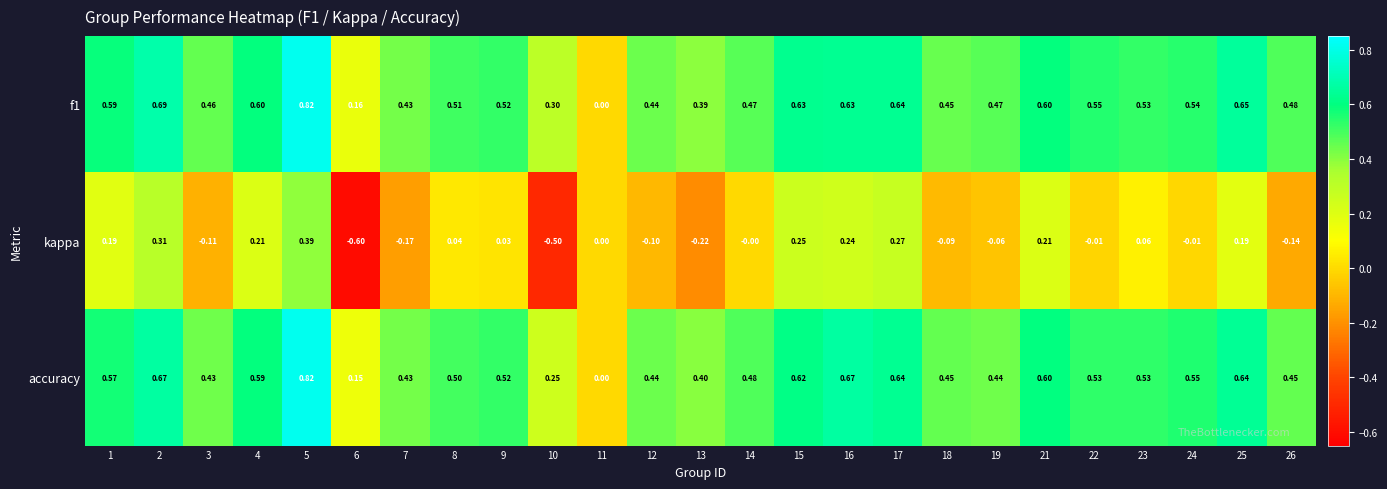

Which series has the widest spread of values?

kappa